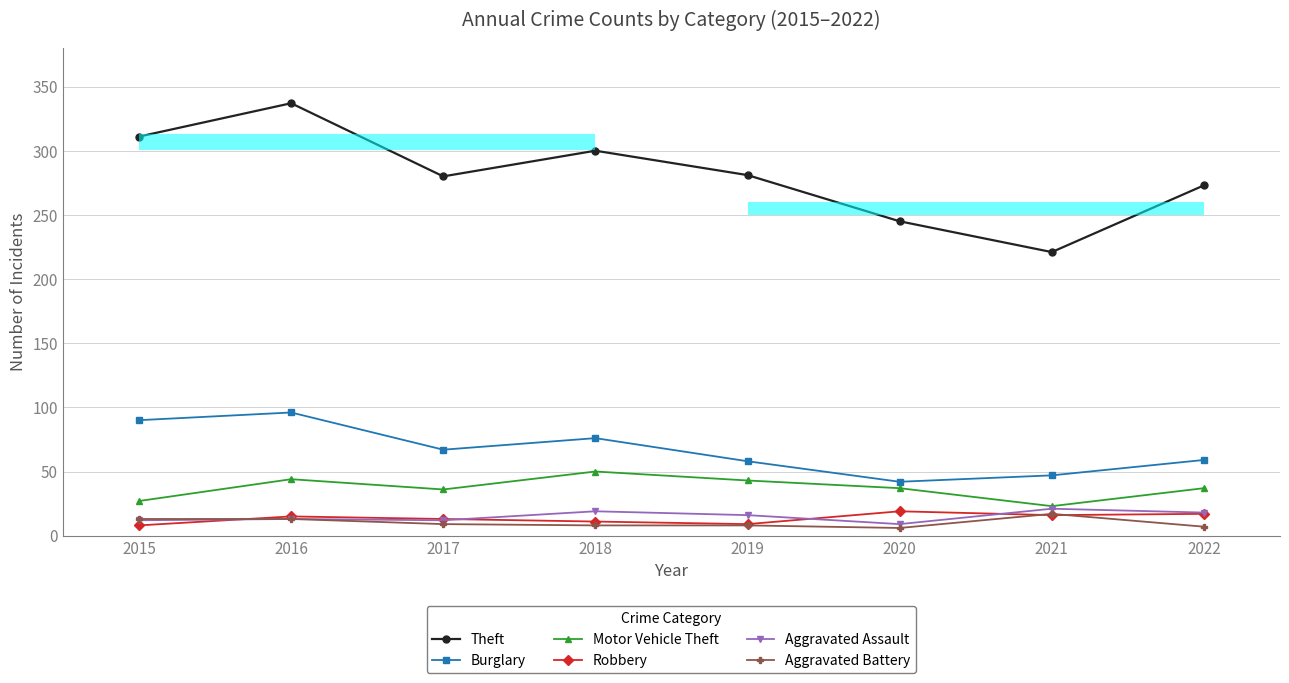

Which category has the lowest value in the Robbery series?

2015